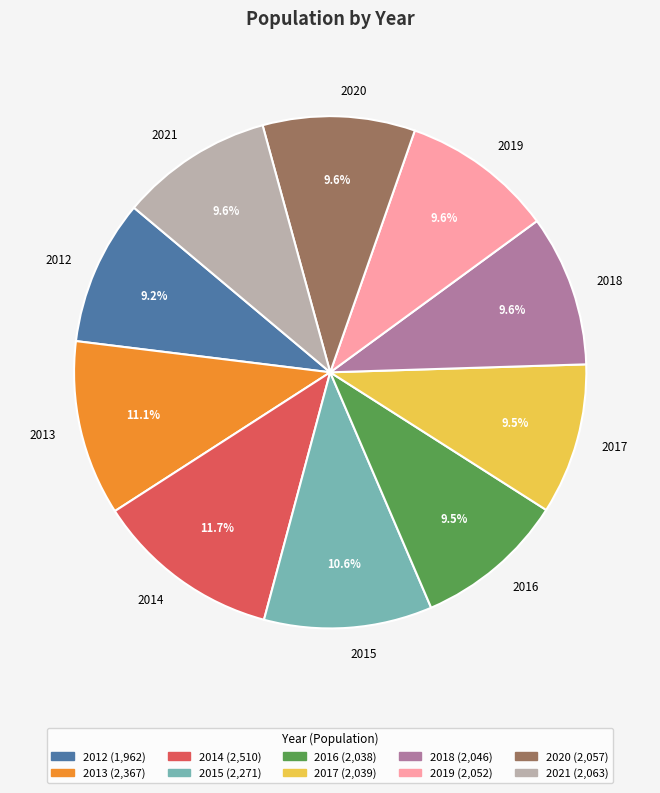

Is 2020 the majority of the pie?

No